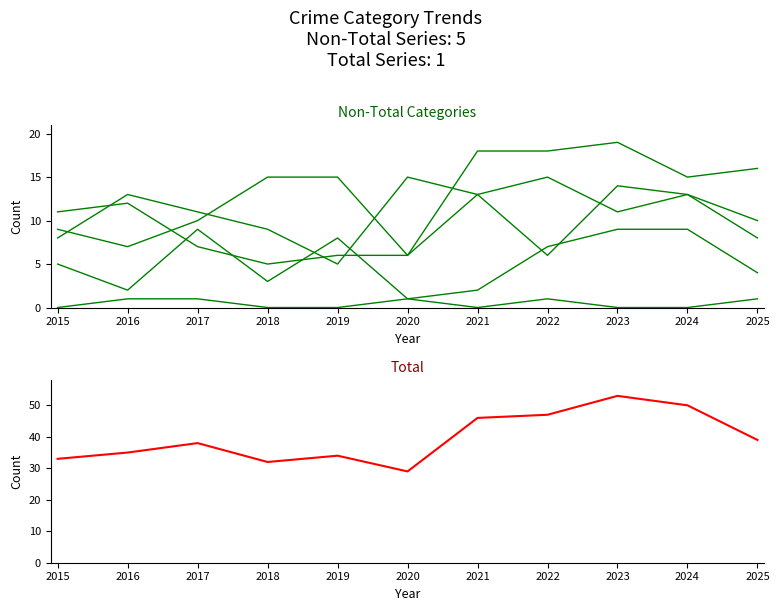

What is the average value of the Aggravated Battery series?

9